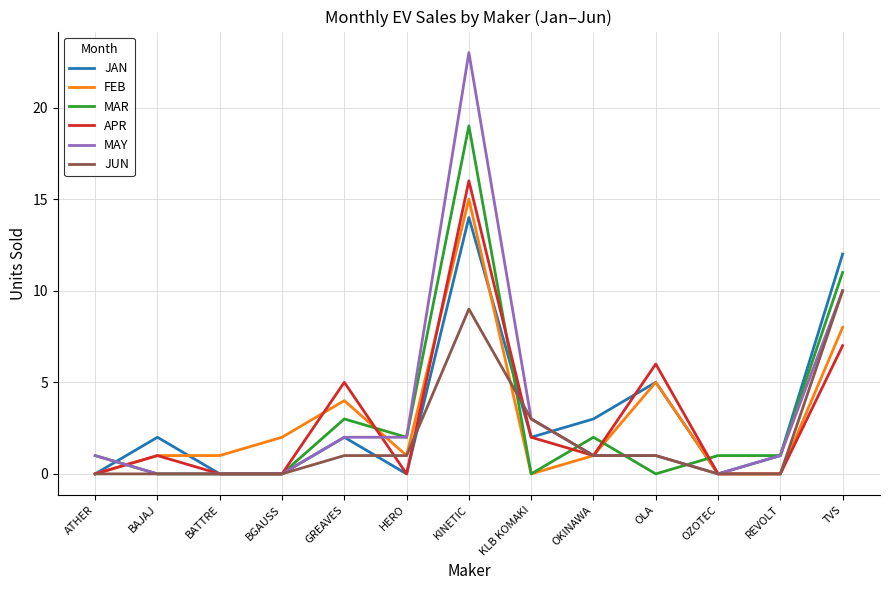

What is the difference between the maximum and second lowest values in the JAN series?

14